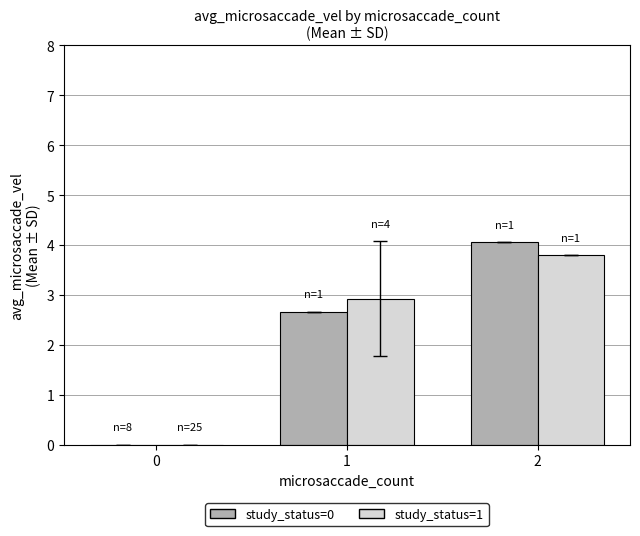

True or false: study_status=1 has a value of 2.9 at 1.

True